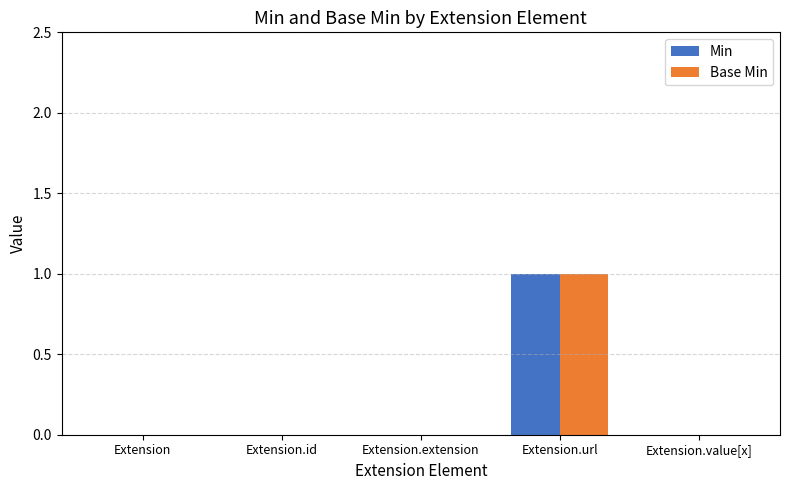

Which category has the highest value in the Base Min series?

Extension.url